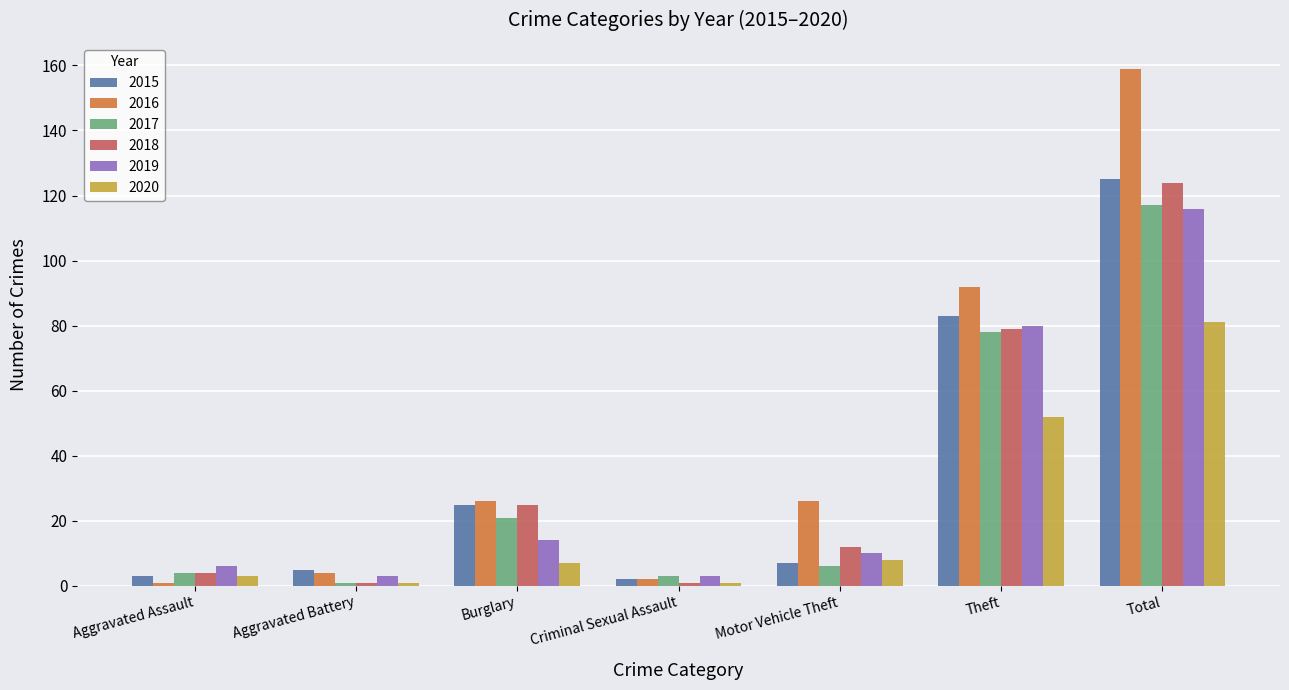

Reading left to right, extract all data points from this chart.

2015: 3	5	25	2	7	83	125
2016: 1	4	26	2	26	92	159
2017: 4	1	21	3	6	78	117
2018: 4	1	25	1	12	79	124
2019: 6	3	14	3	10	80	116
2020: 3	1	7	1	8	52	81